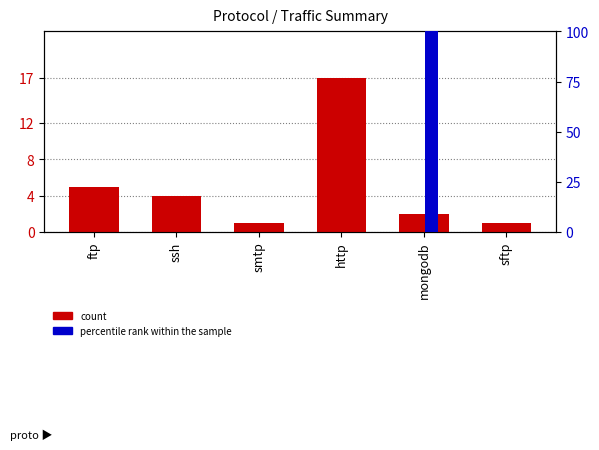

Rank the series by their average value, from highest to lowest.

percentile rank within the sample, count